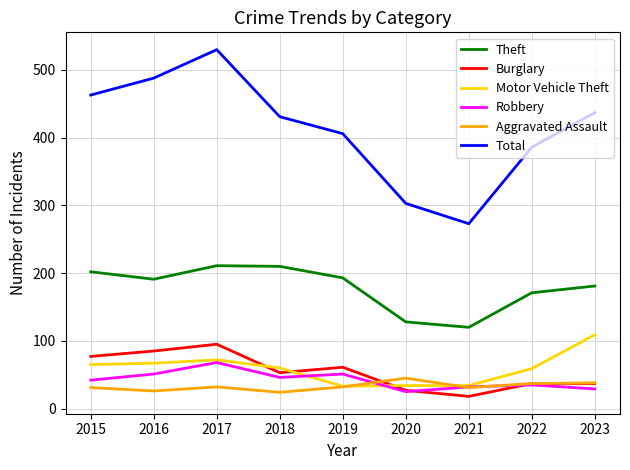

At how many categories does at least one series exceed 99?

9